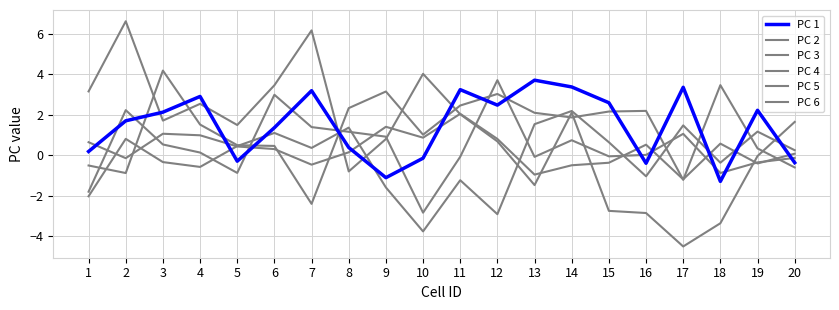

List the labels in order of PC 2 value, largest first.

2, 7, 10, 6, 1, 4, 14, 11, 3, 20, 5, 9, 12, 19, 8, 13, 15, 16, 18, 17